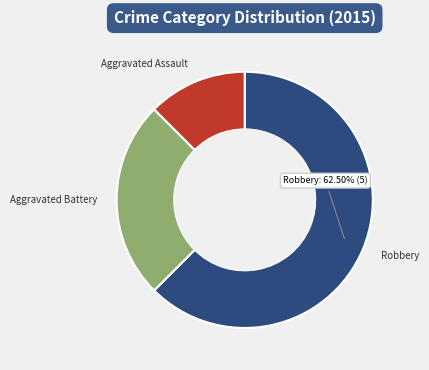

Which slice is the largest?

Robbery